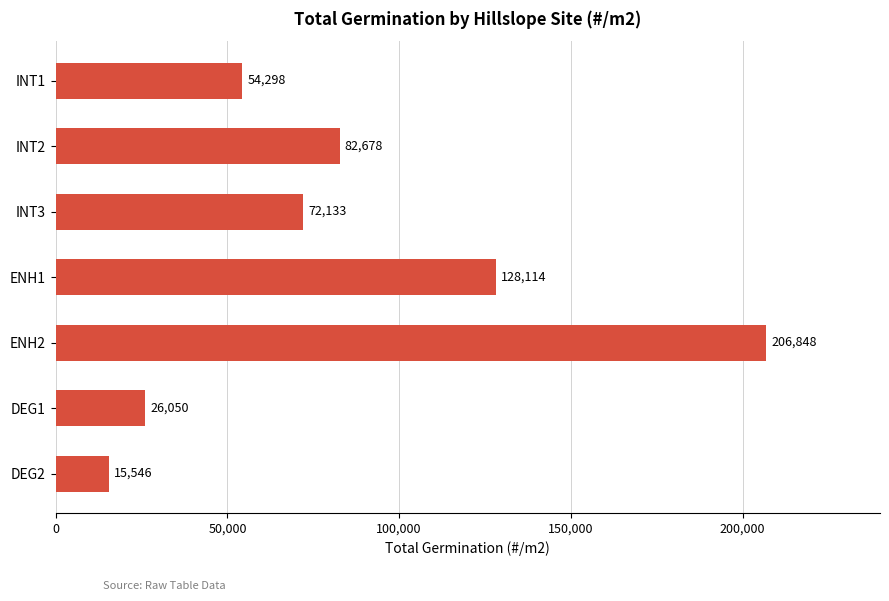

Are the bars grouped side by side (vs. stacked)?

No